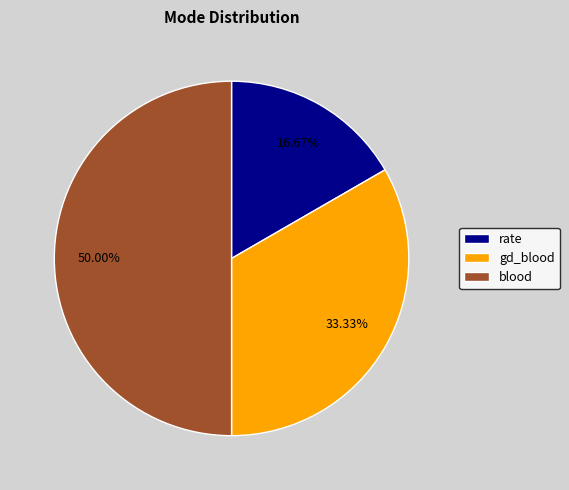

What percentage is the blood slice, to the nearest percent?

50%